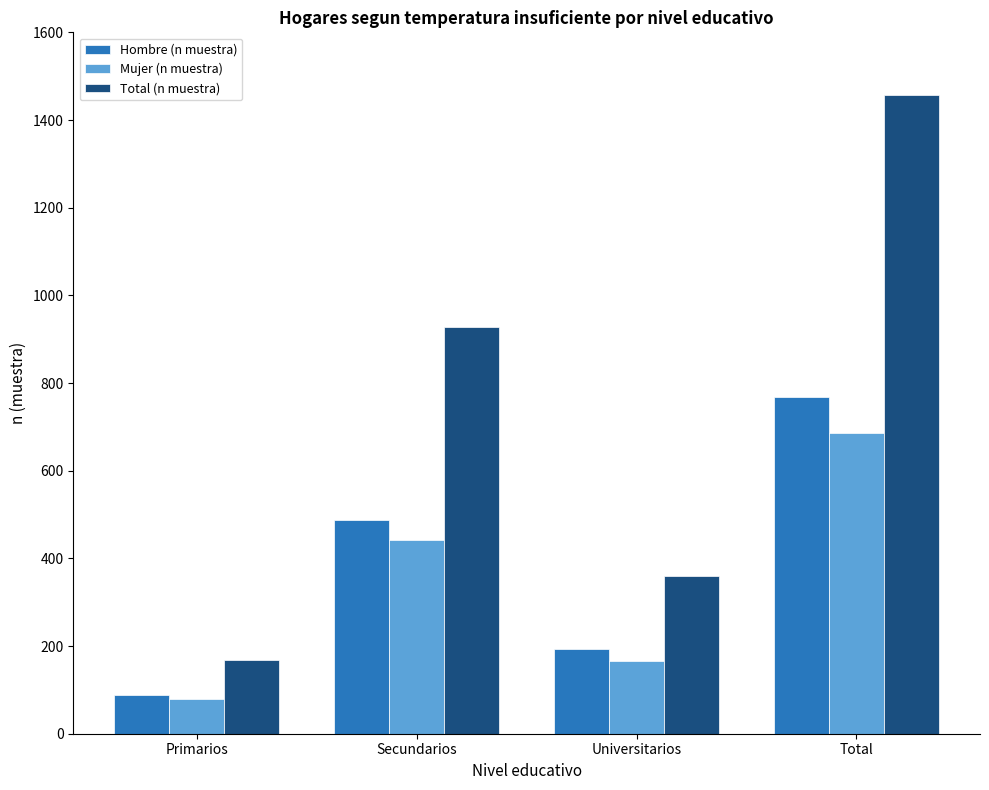

Which category has the highest value in the Mujer (n muestra) series?

Total